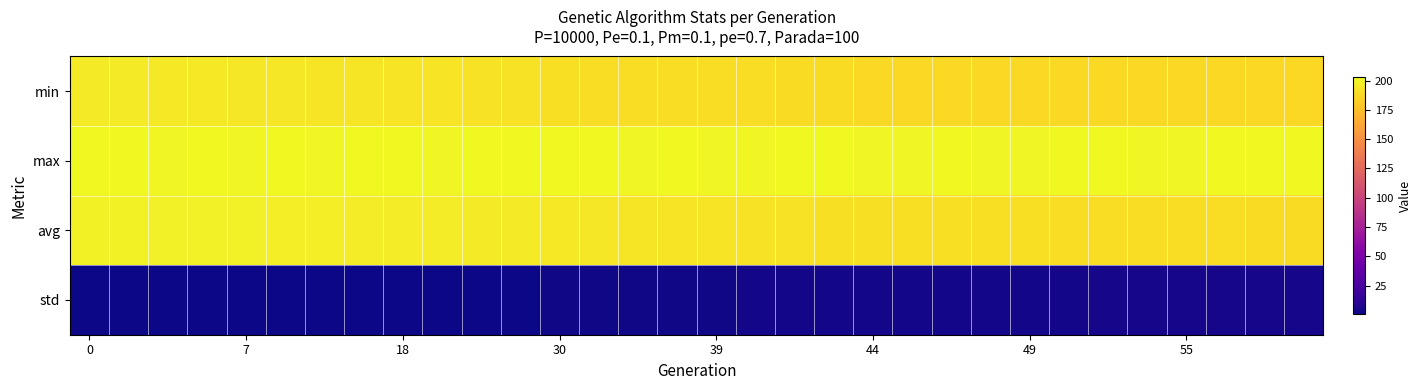

Count the number of categories in the chart.

32